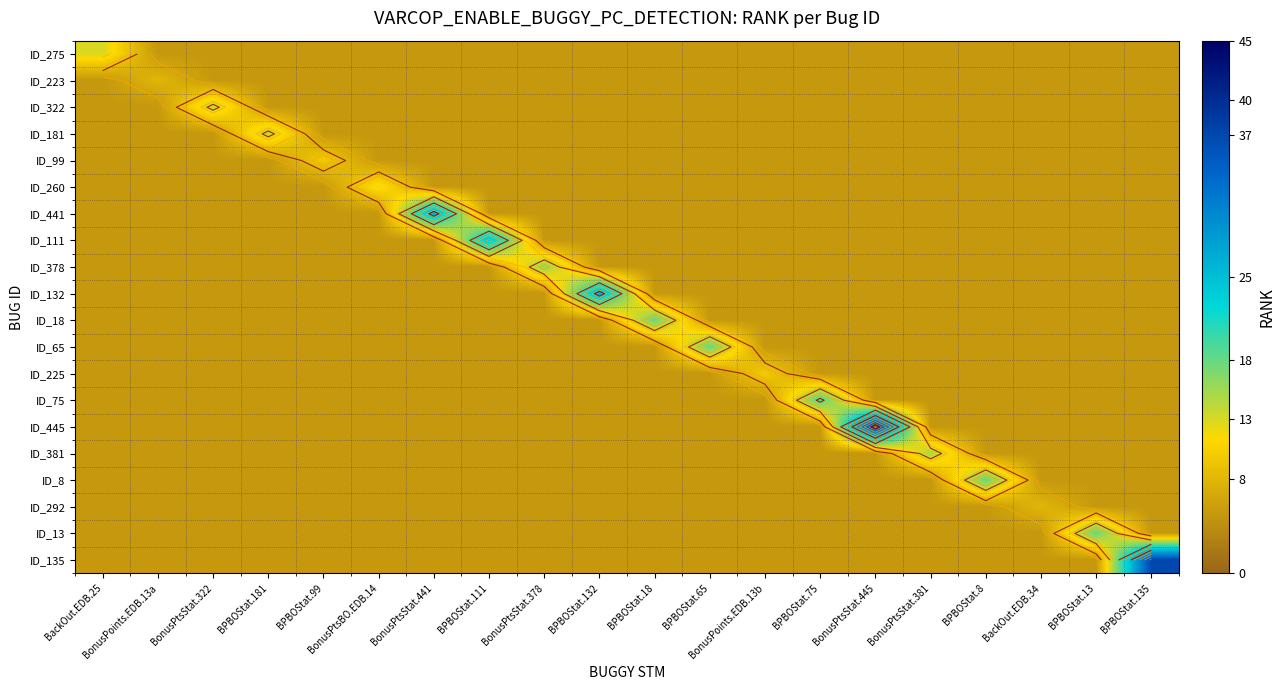

Count the number of data series in this chart.

20